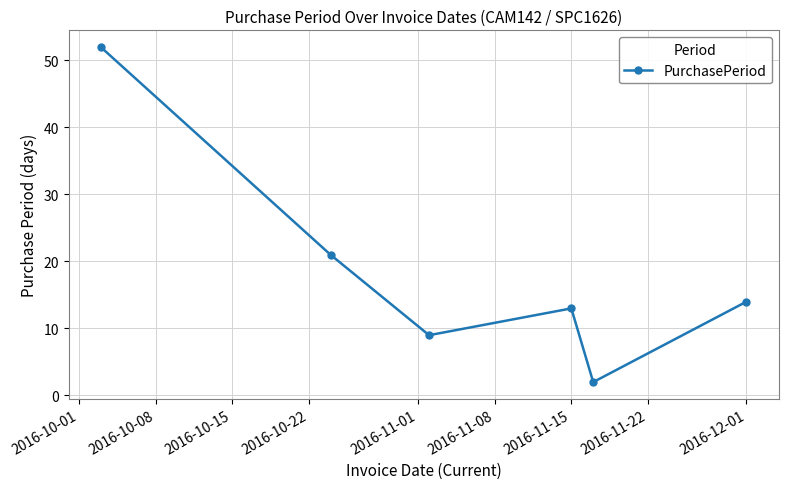

What is the difference between the second highest and minimum values?

19